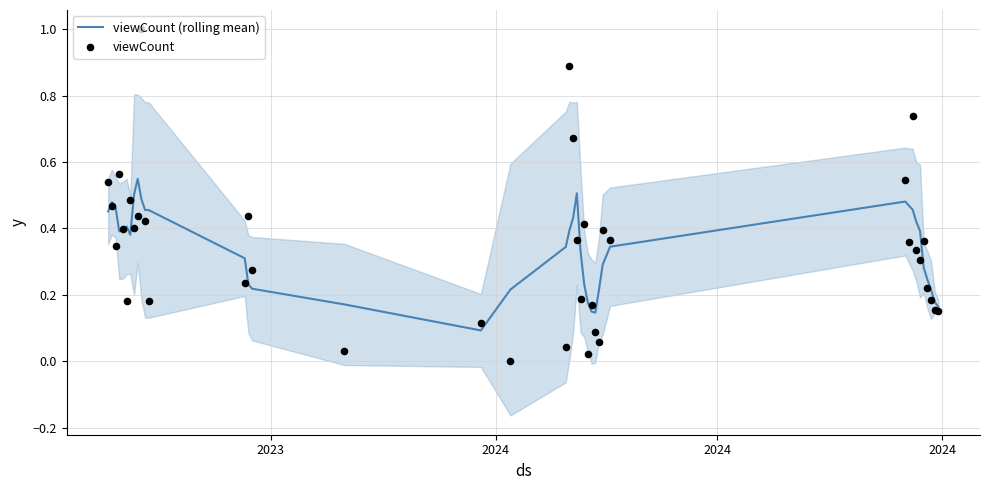

Which series contains the highest Y value?

viewCount